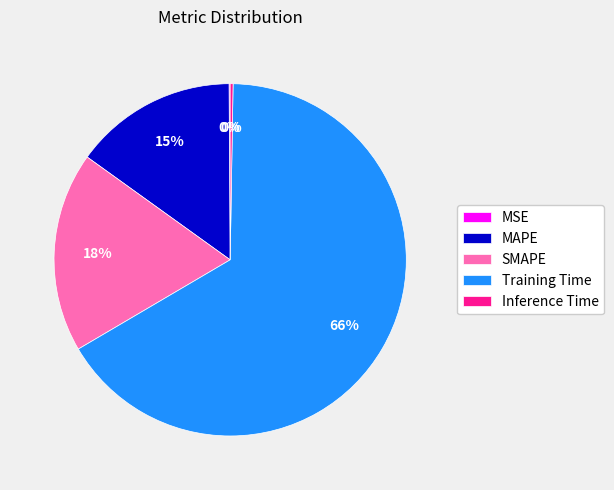

The Training Time slice represents 52% of the pie. True or false?

False